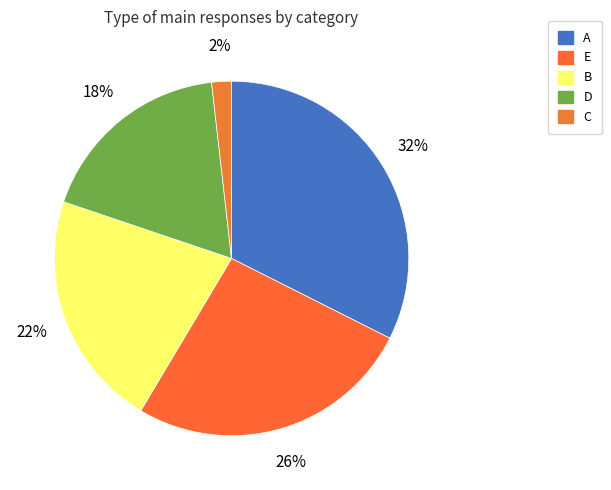

The E slice represents 14% of the pie. True or false?

False